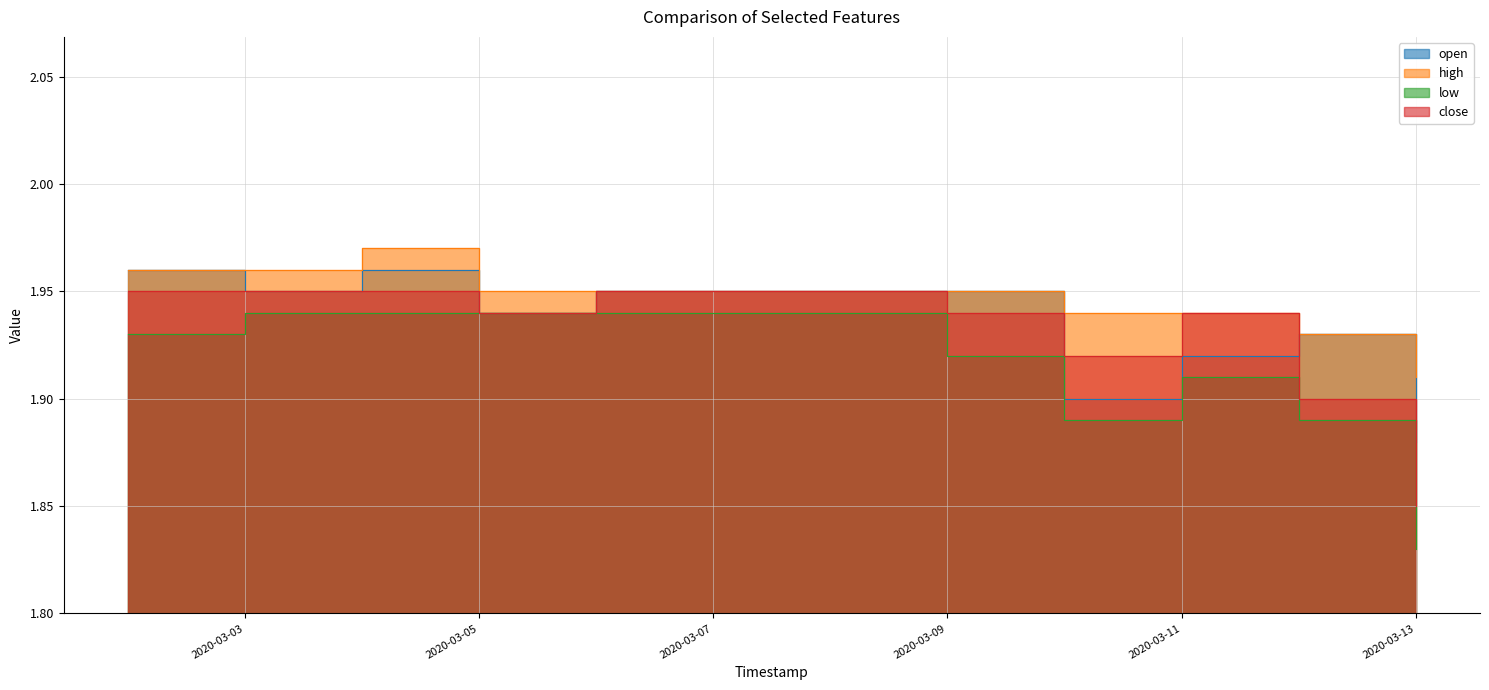

True or false: close and high cross at least once.

False